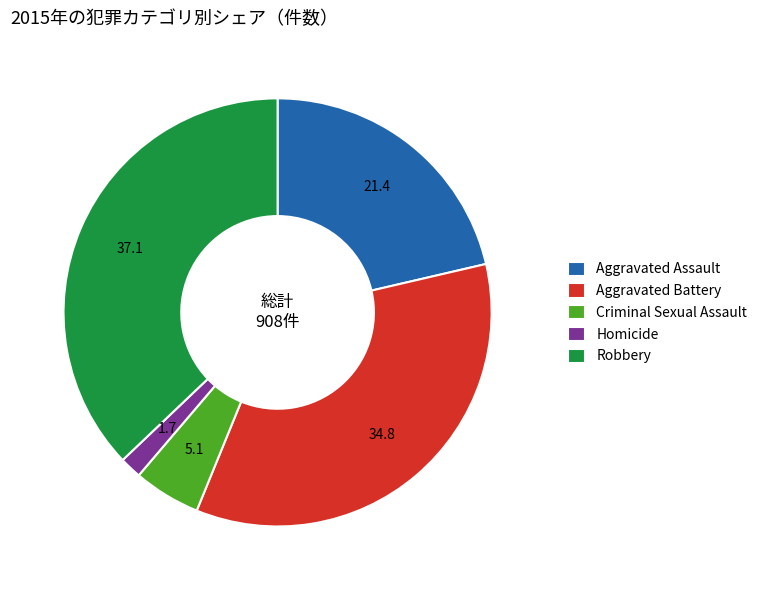

Which category has the biggest portion of the pie?

Robbery